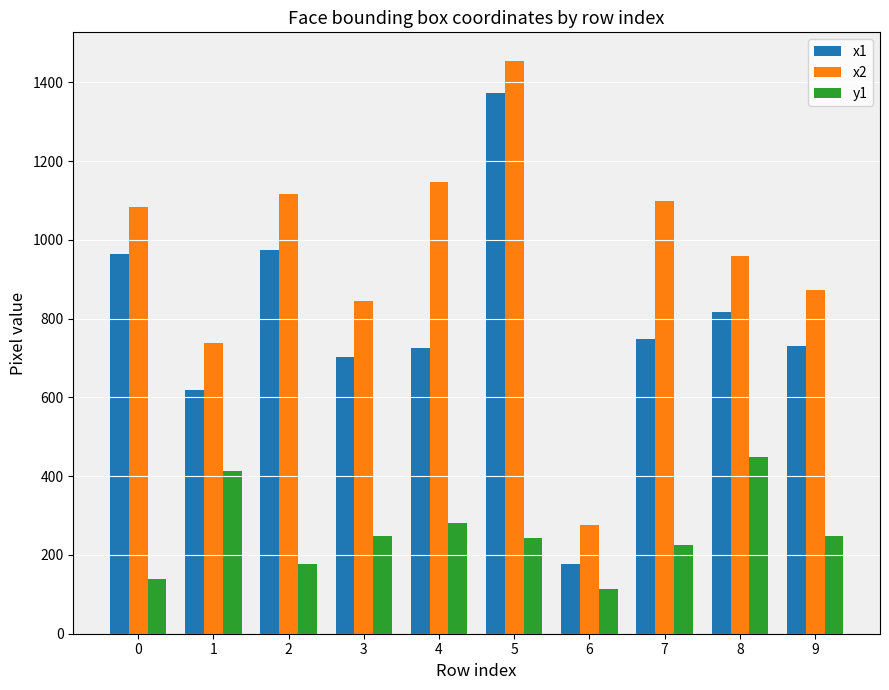

The x2 series shows 2046 at 5. True or false?

False